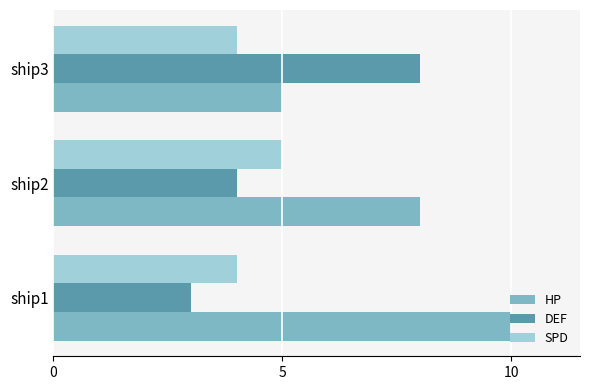

What is the difference between the maximum and second lowest values in the DEF series?

4